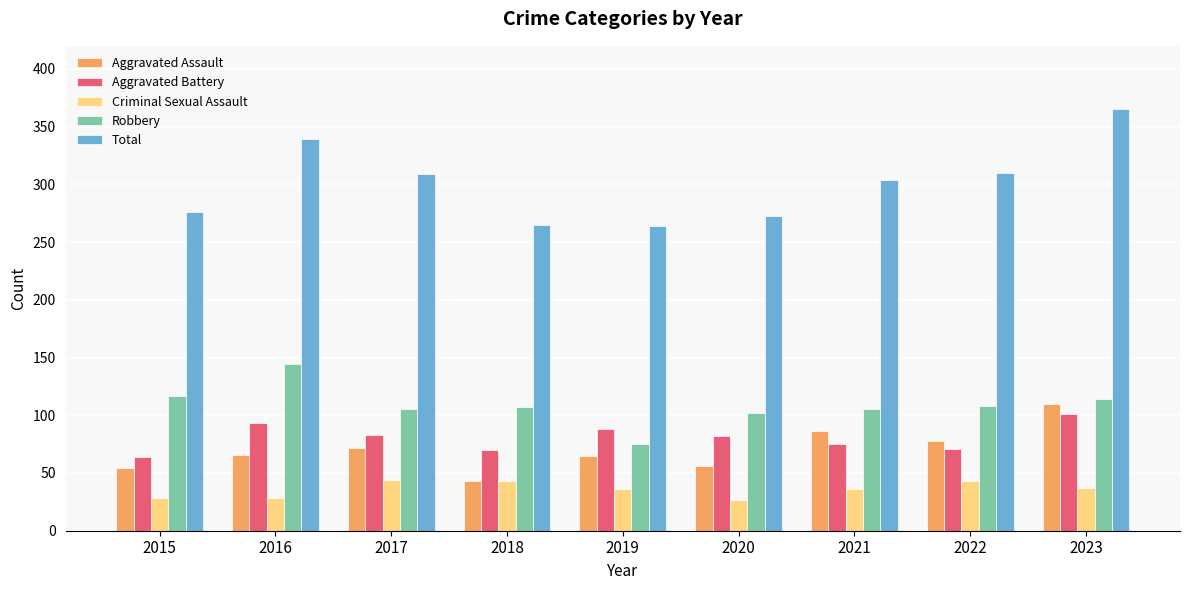

What is the value of the Aggravated Assault bar at the 8th from the left?

78